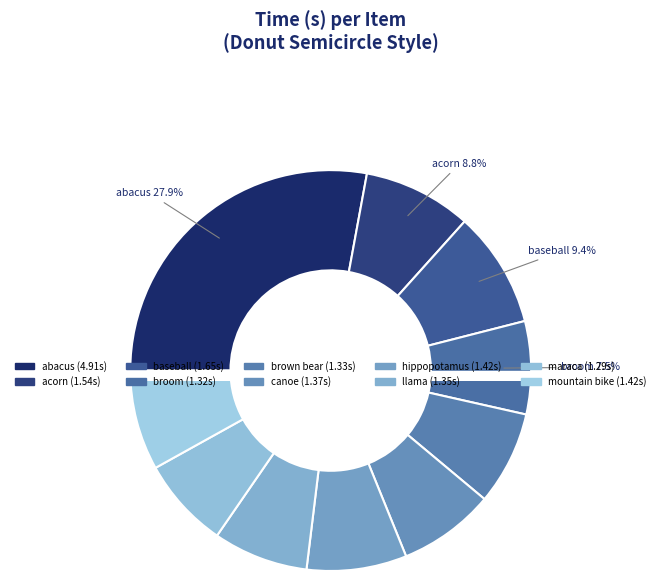

Does canoe account for over 50% of the chart?

No